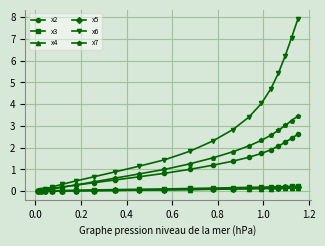

Which series has the widest spread of values?

x6